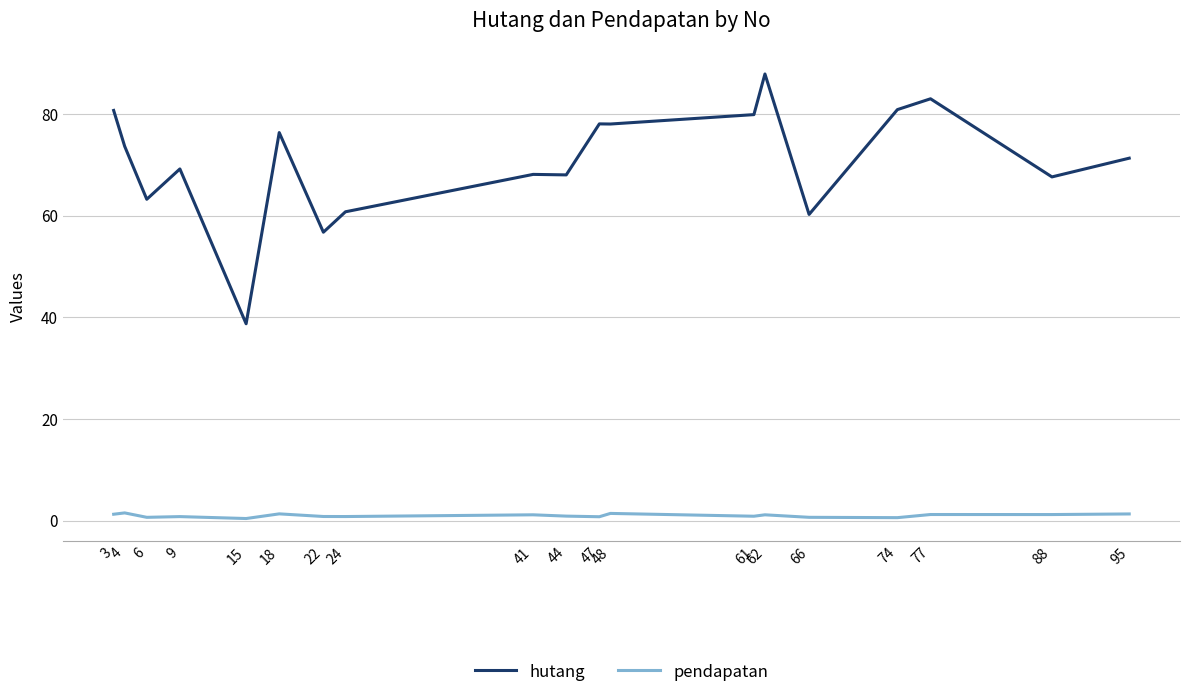

At 18, list the series in order from smallest to largest.

pendapatan, hutang